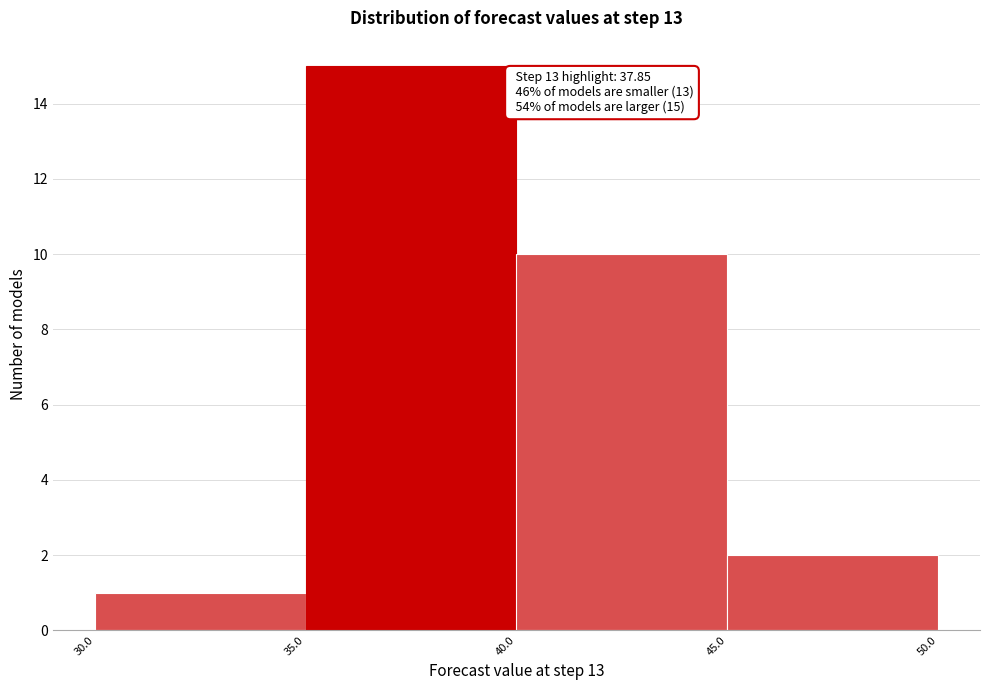

Over which range of the x-axis is the bar tallest?

35.0 to 40.0